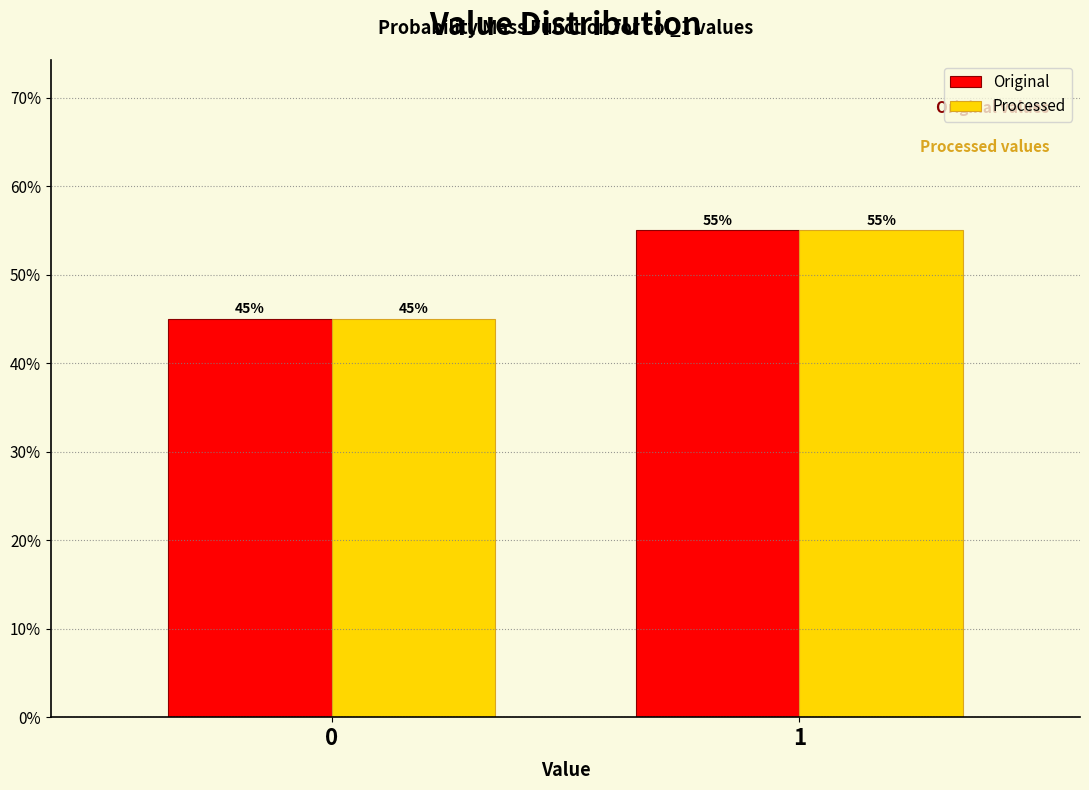

Reading left to right, transcribe all the data shown in this chart.

Original: 45.0	55.0
Processed: 45.0	55.0